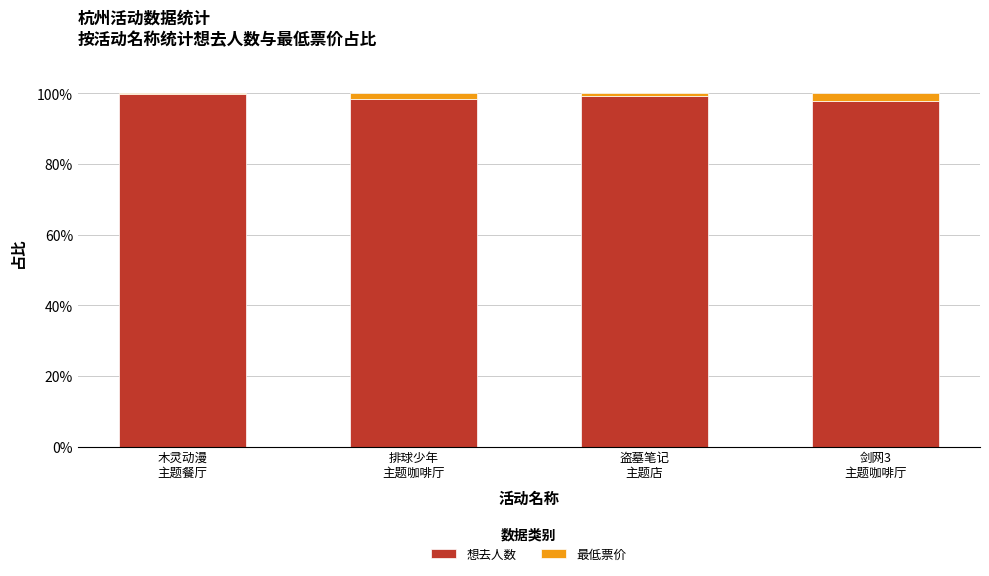

What is the highest value of the 想去人数 series?

99.9